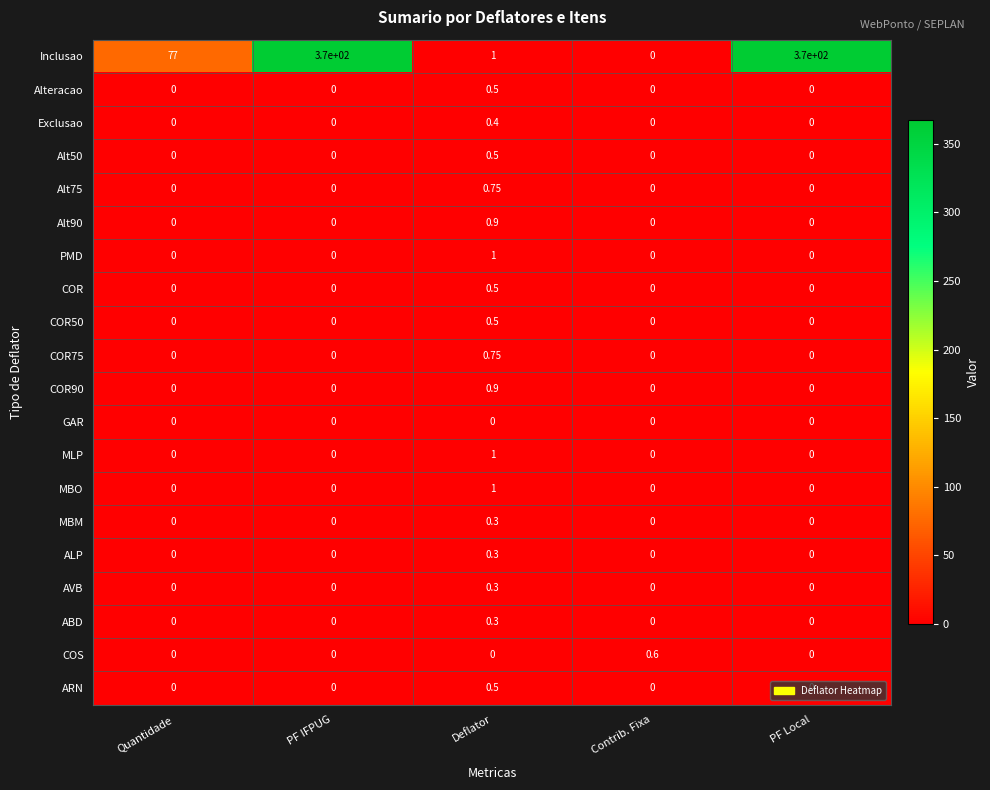

At how many categories does at least one series exceed 112?

2